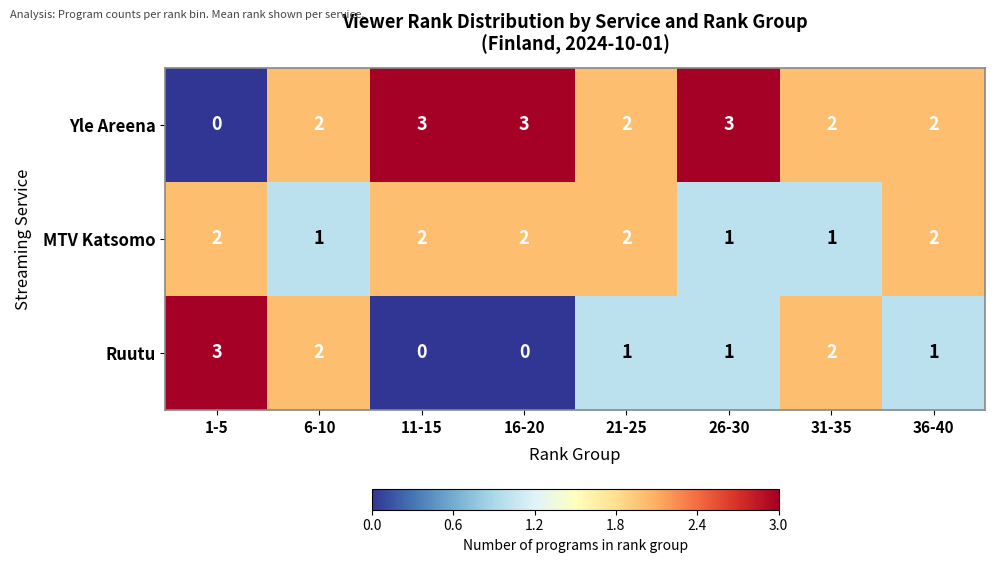

Reading left to right, transcribe all the data shown in this chart.

Yle Areena: 1-5=0	6-10=2	11-15=3	16-20=3	21-25=2	26-30=3	31-35=2	36-40=2
MTV Katsomo: 1-5=2	6-10=1	11-15=2	16-20=2	21-25=2	26-30=1	31-35=1	36-40=2
Ruutu: 1-5=3	6-10=2	11-15=0	16-20=0	21-25=1	26-30=1	31-35=2	36-40=1